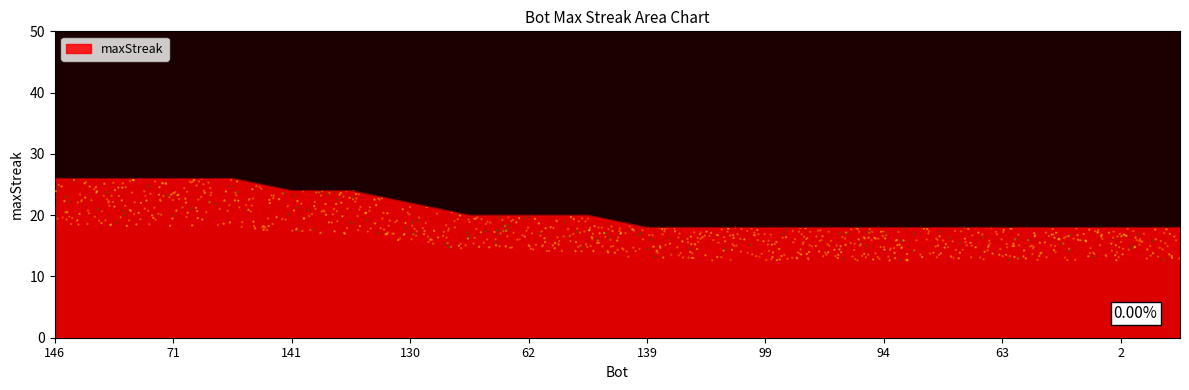

Which has a higher value, 124 or 16?

16